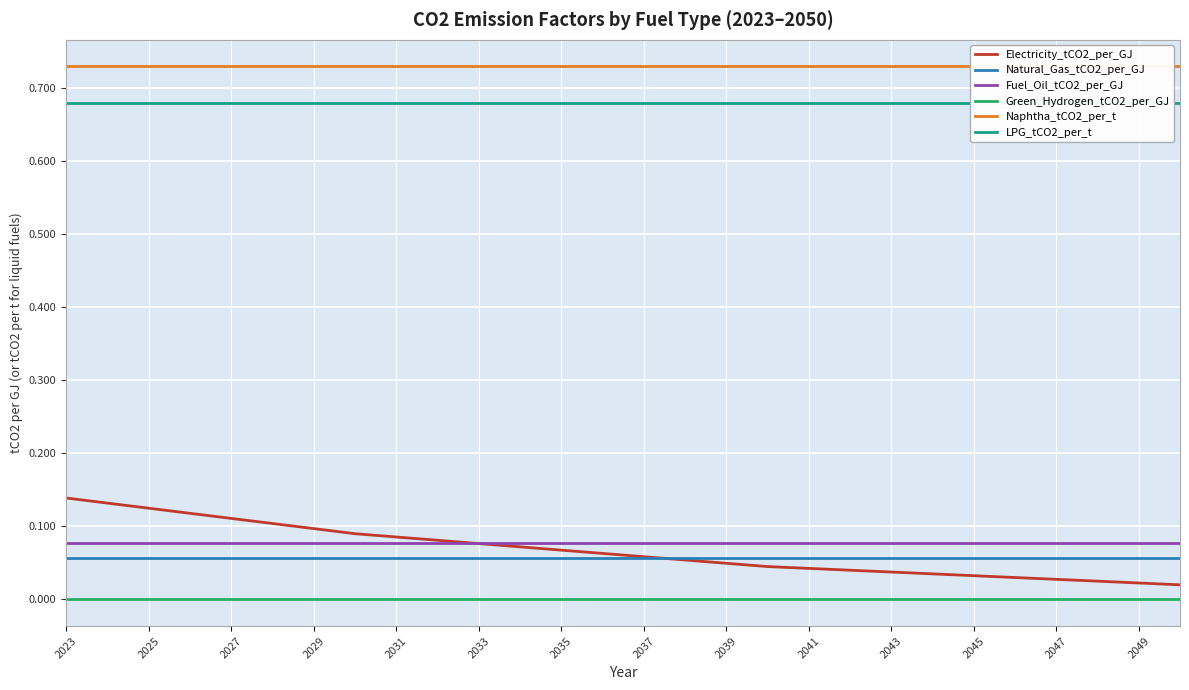

True or false: Naphtha_tCO2_per_t and Fuel_Oil_tCO2_per_GJ cross at least once.

False